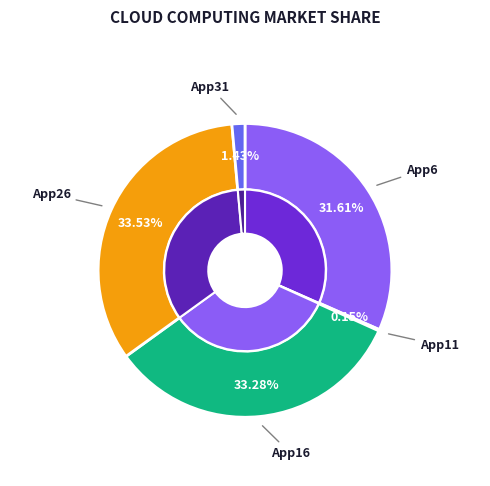

Rank the categories by value from highest to lowest.

App26, App16, App6, App31, App11